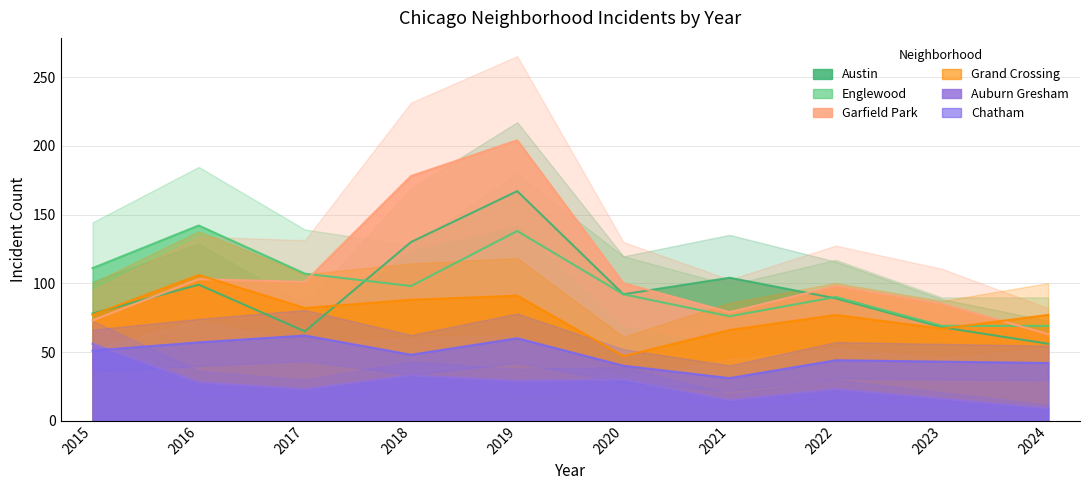

Is the value of Englewood at 2023 greater than the value of Austin at 2024?

Yes